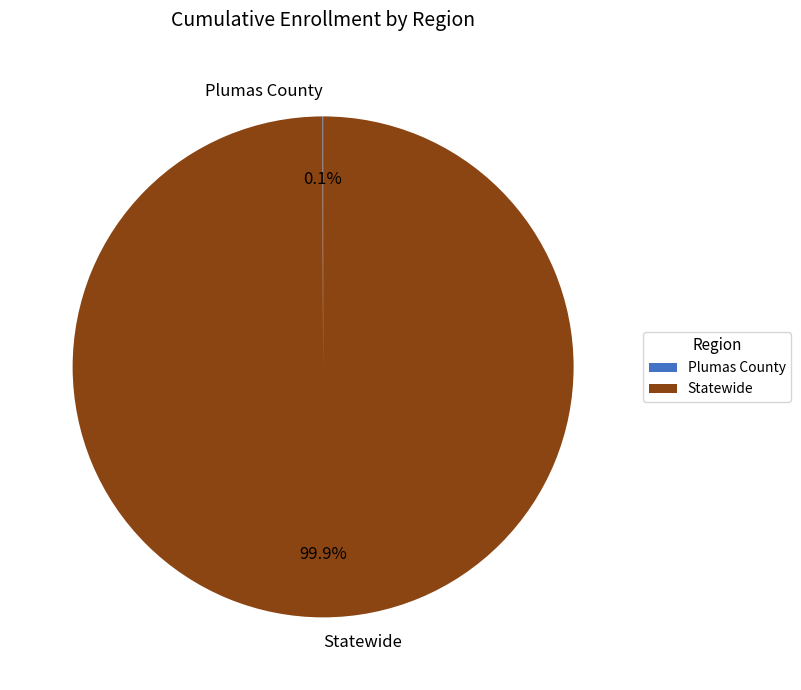

To the nearest percent, what is the average slice percentage?

50%